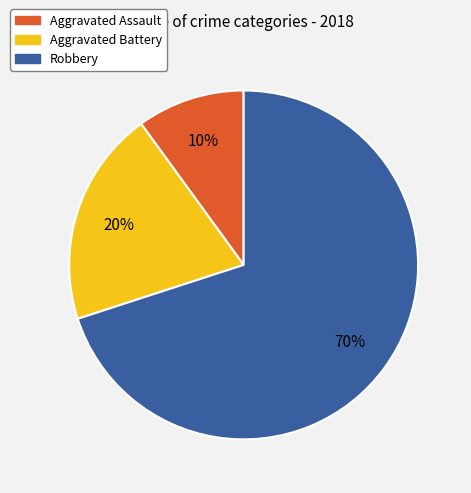

To the nearest percent, what is the combined percentage of Robbery and Aggravated Battery?

90%